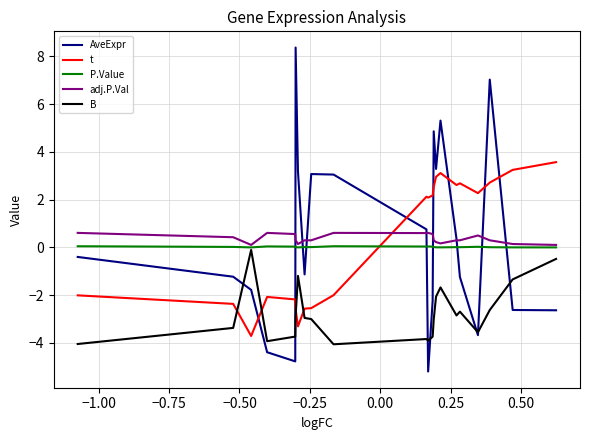

What is the minimum value for adj.P.Val?

0.1